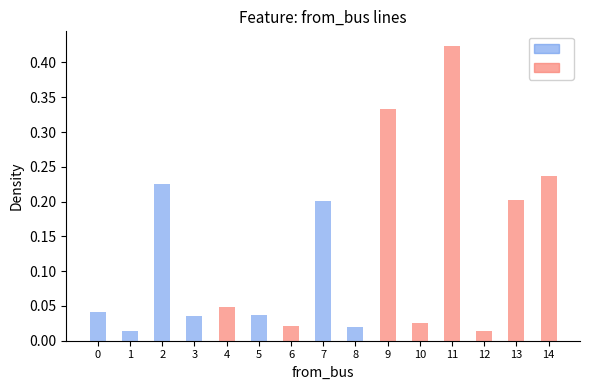

List the series in order of their peak value, highest first.

Absence, Presence